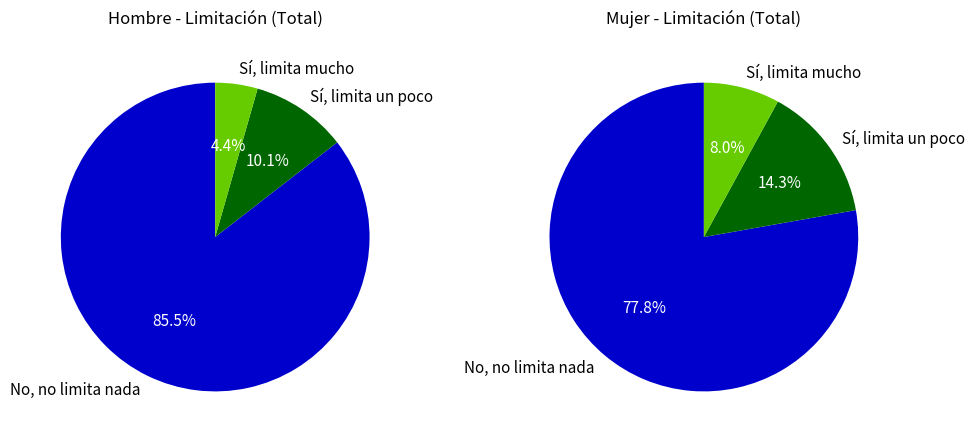

To the nearest percent, what percentage of the pie is No, no limita nada?

86%